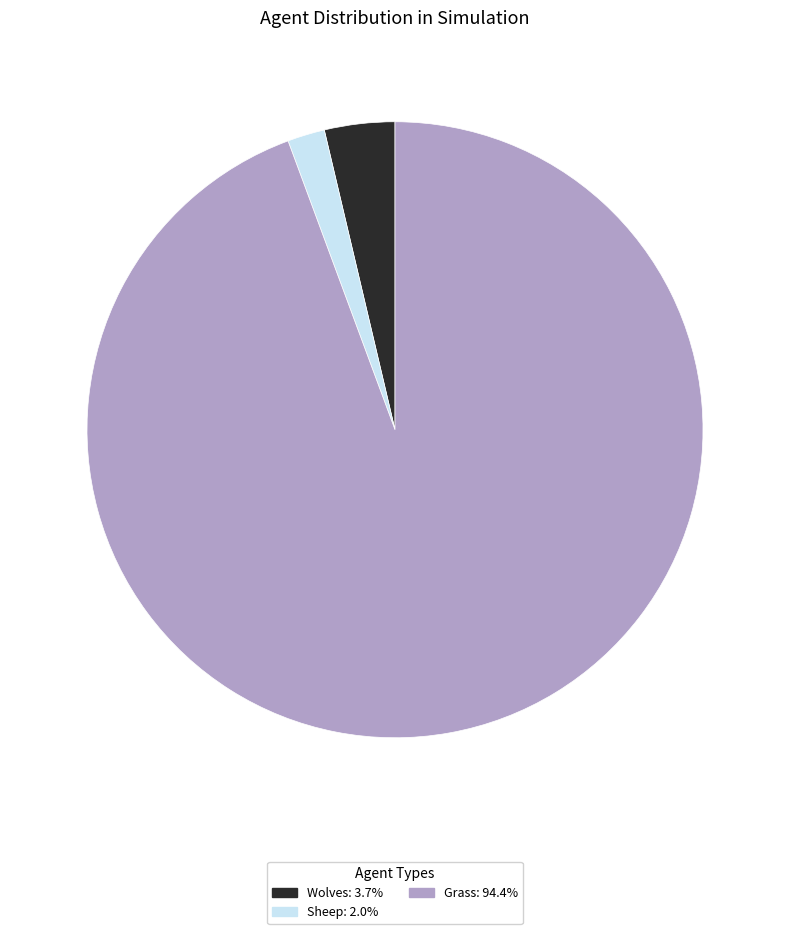

Which slice is the smallest?

Sheep